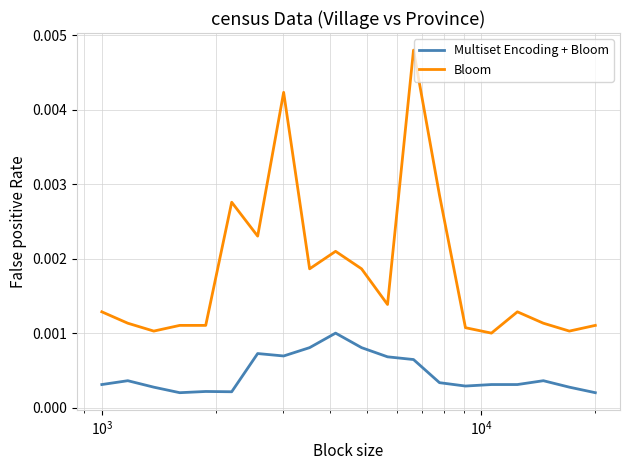

Which series has the largest total across all categories?

Bloom